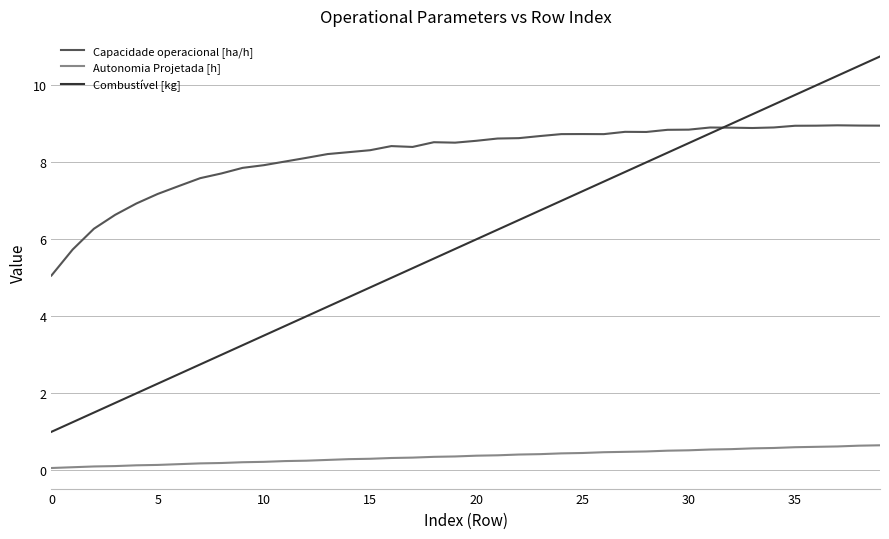

True or false: Capacidade operacional [ha/h] has more than 2 points higher than both neighbors.

True